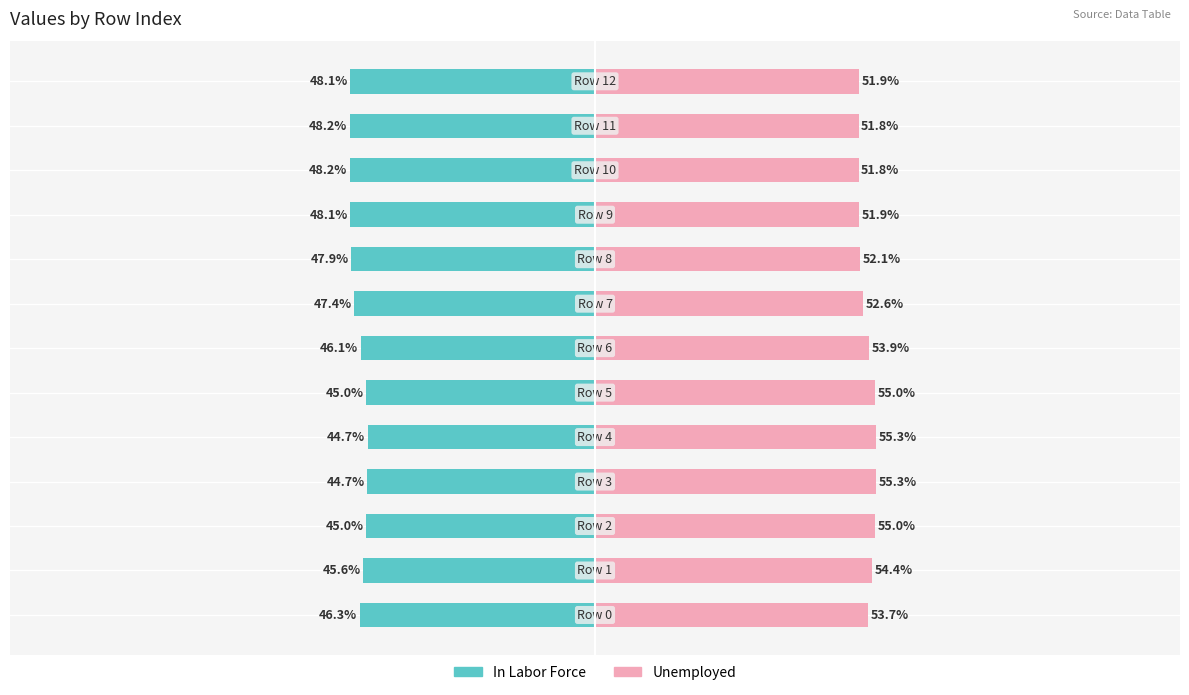

What is the value of the Unemployed bar at the 5th from the left?

55.3